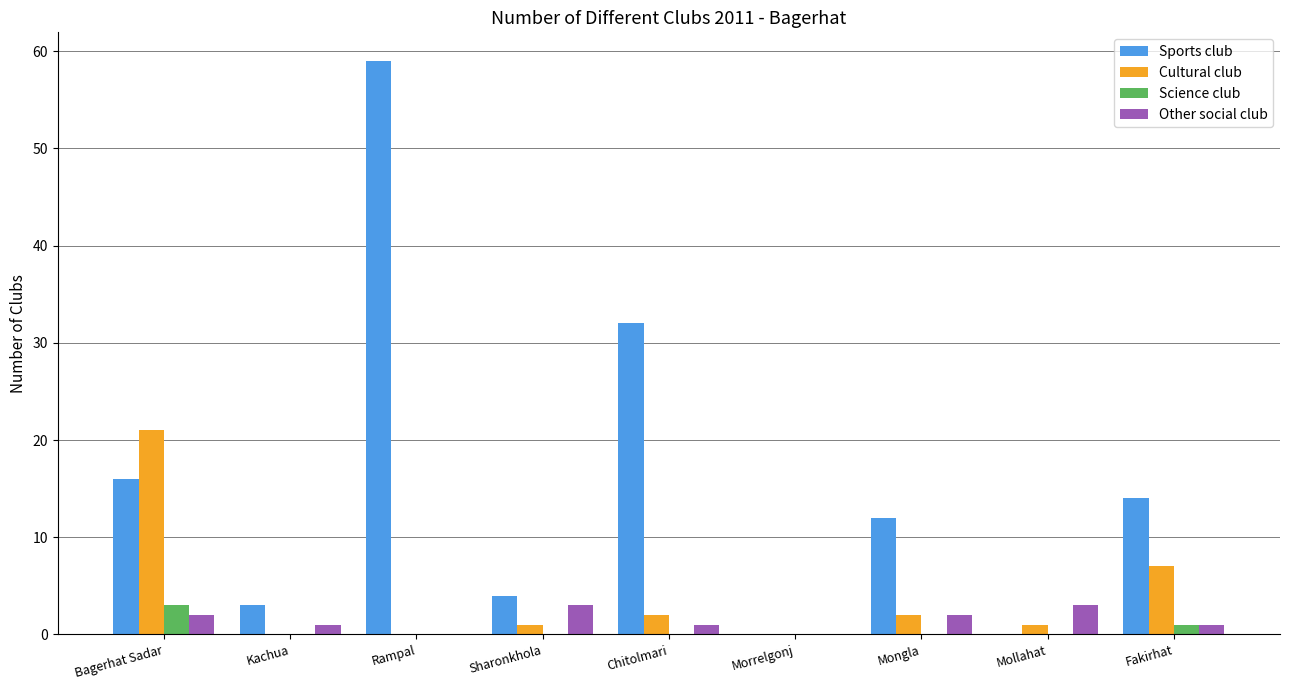

Which category has the highest value across all series?

Rampal